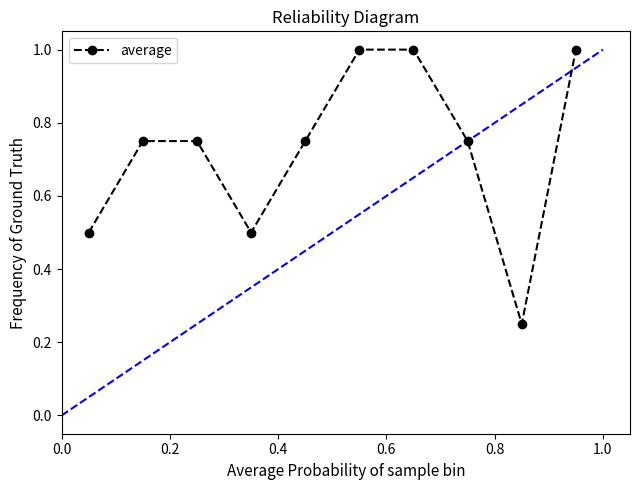

How many points are lower than both their immediate neighbors (excluding endpoints)?

2